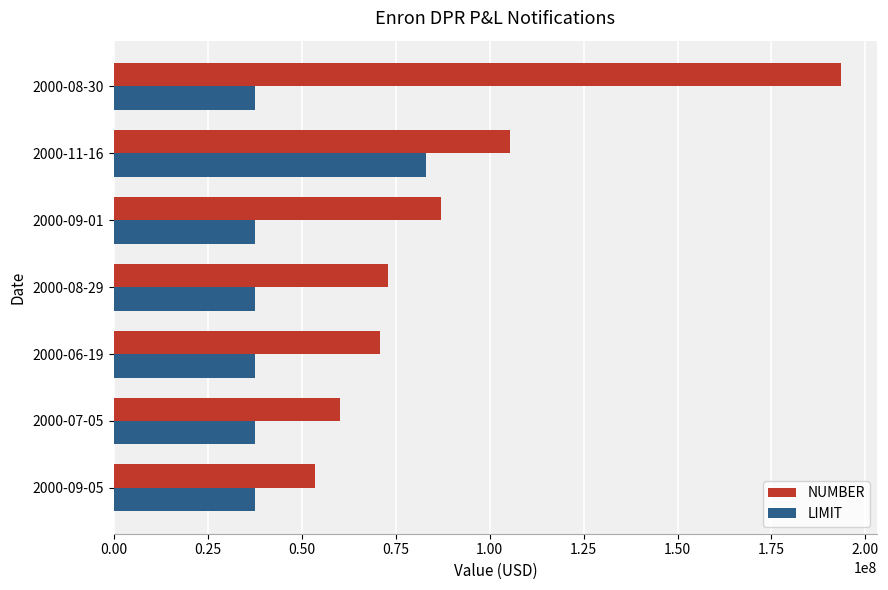

Which category has the highest value in the NUMBER series?

2000-08-30